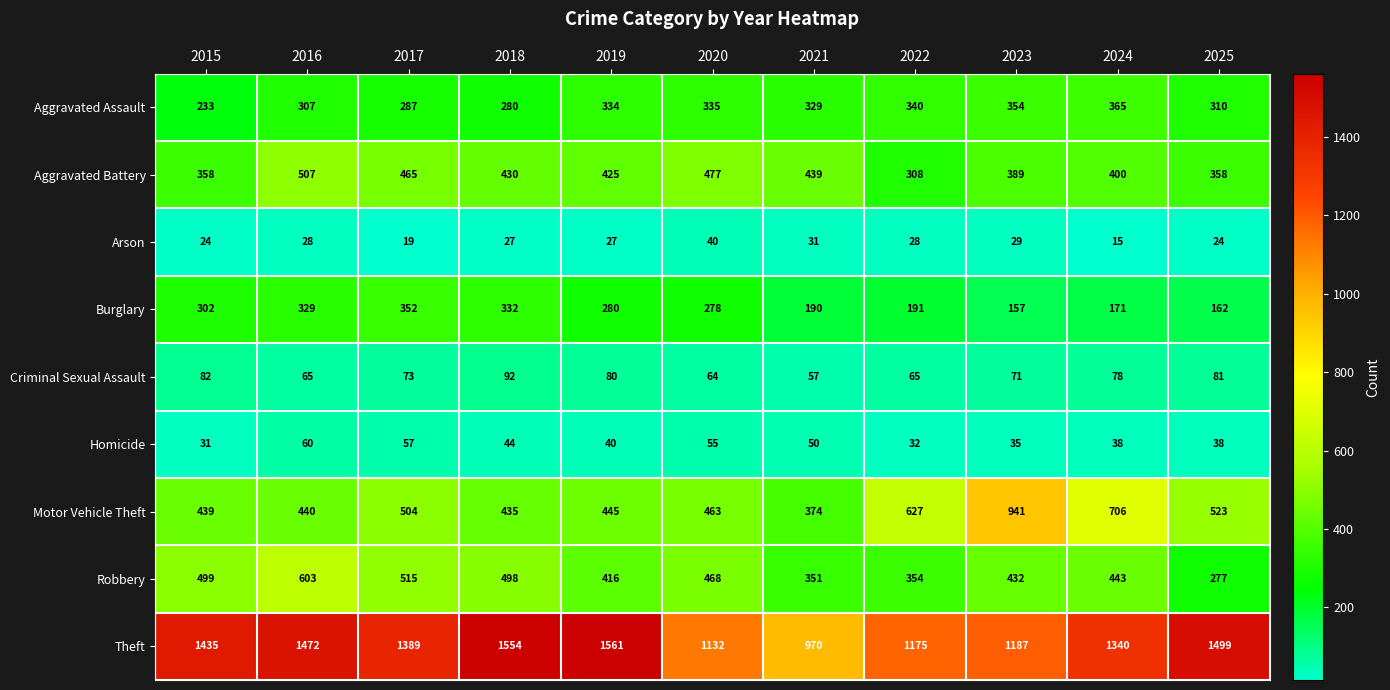

What is the total value across all series at 2021?

2791